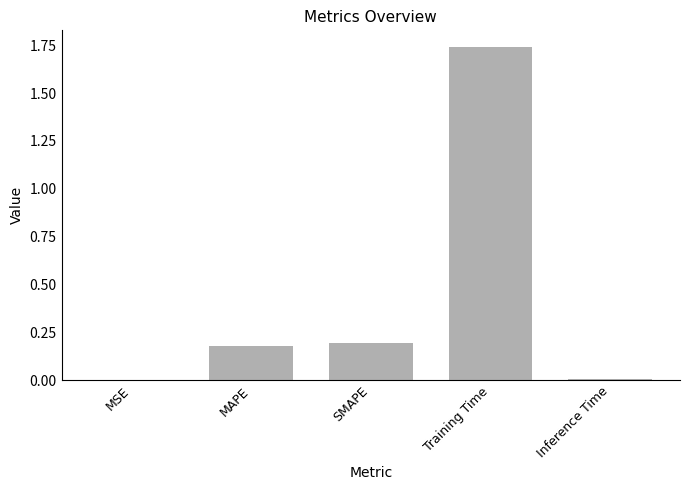

The value at MAPE is 0.1. True or false?

False